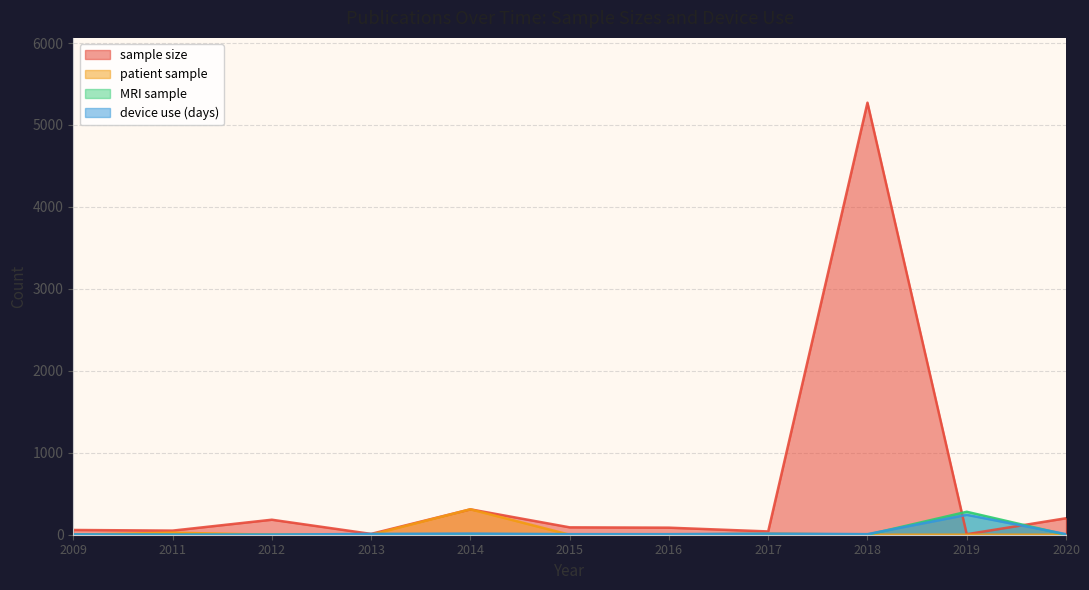

What is the difference between the maximum and minimum values in the sample size series?

5266